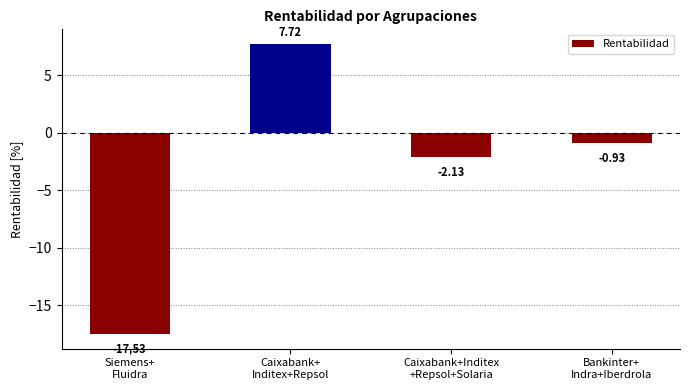

At which category does the chart reach its minimum across all series?

Siemens+
Fluidra